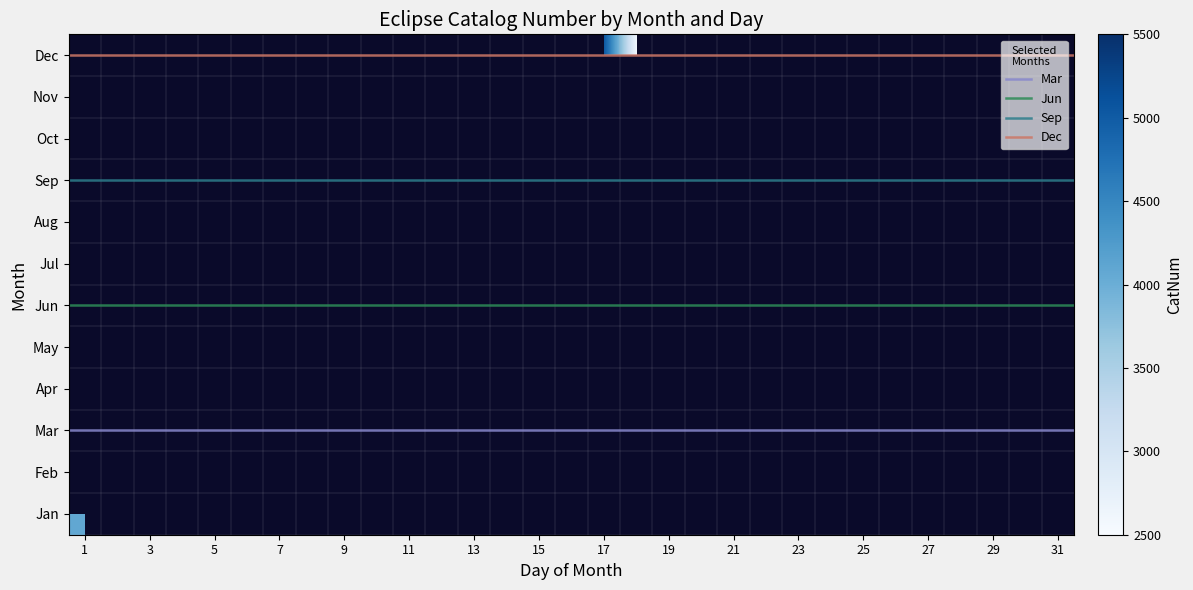

At which label is Jun closest to 0?

1